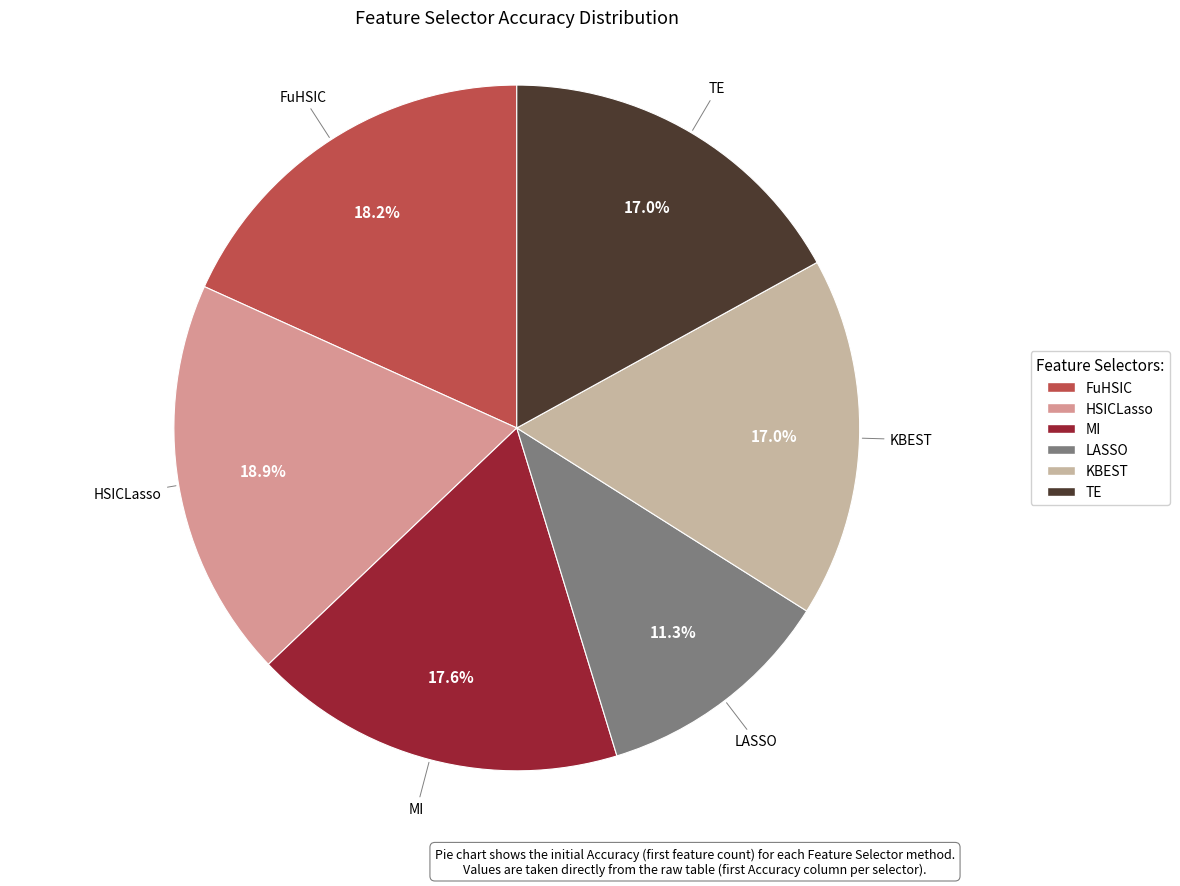

Between KBEST and LASSO, which is larger?

KBEST